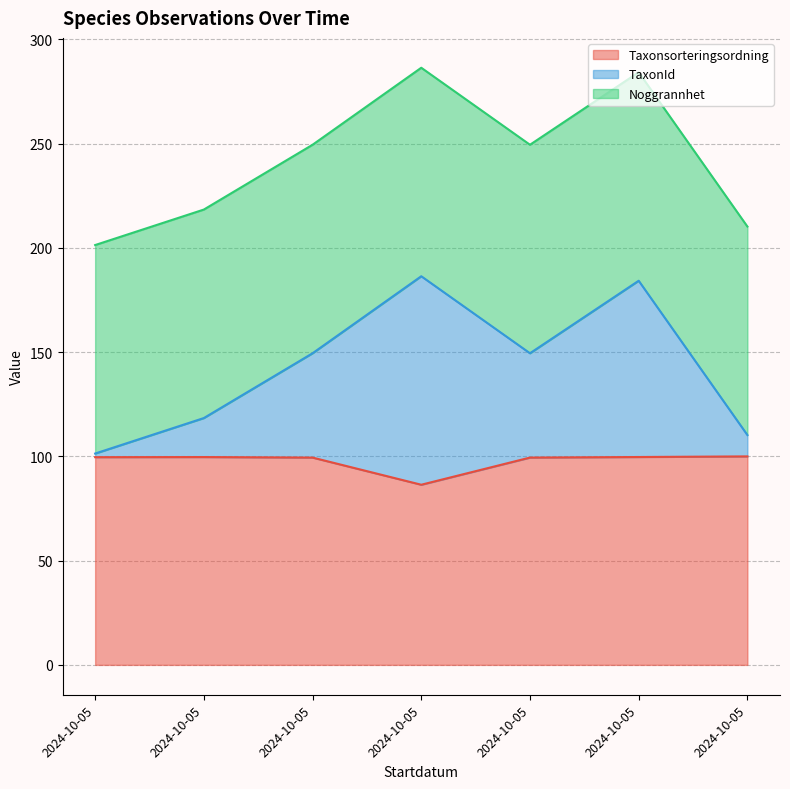

What is the average value of the Taxonsorteringsordning series?

97.8